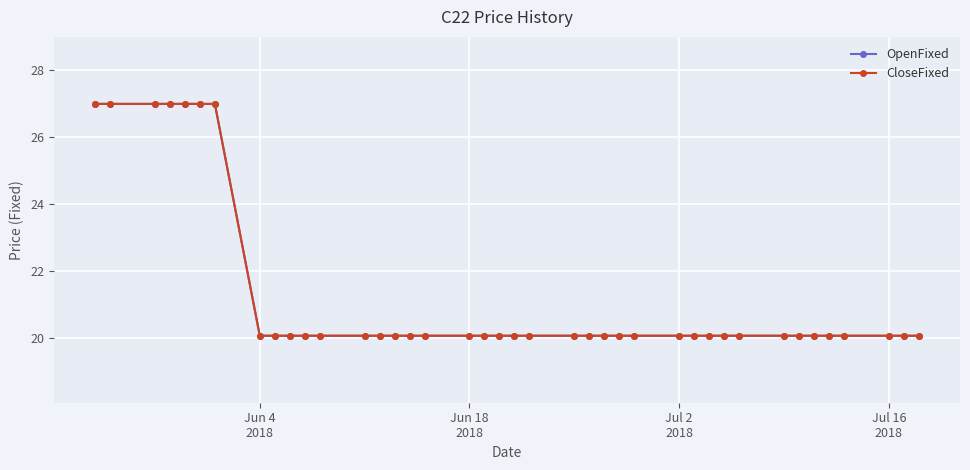

How many lines are shown in the chart?

2